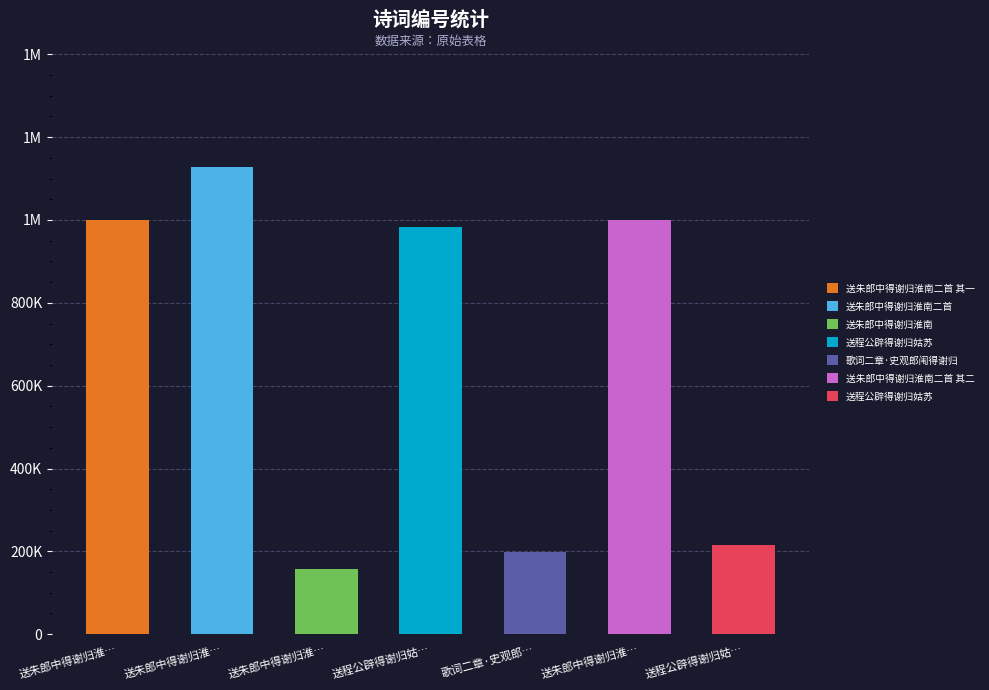

Reading right to left, list all the values displayed in this chart.

216313	999921	199135	982478	158102	1127415	999922